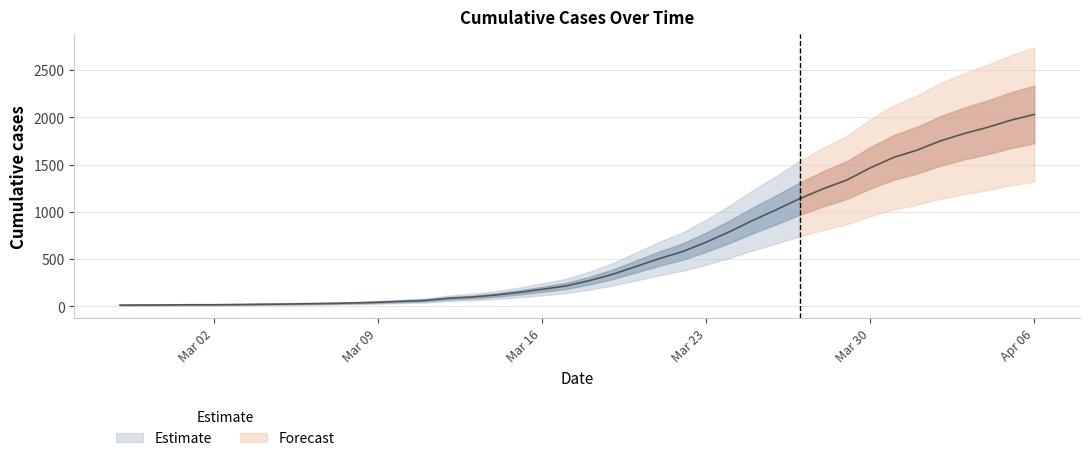

What is the smallest value displayed?

13